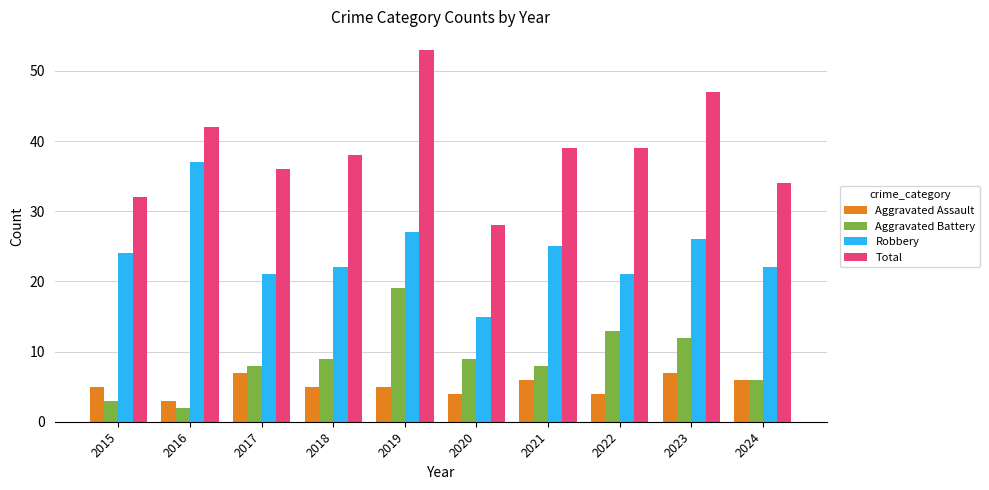

Reading left to right, extract all data points from this chart.

Aggravated Assault: 2015=5	2016=3	2017=7	2018=5	2019=5	2020=4	2021=6	2022=4	2023=7	2024=6
Aggravated Battery: 2015=3	2016=2	2017=8	2018=9	2019=19	2020=9	2021=8	2022=13	2023=12	2024=6
Robbery: 2015=24	2016=37	2017=21	2018=22	2019=27	2020=15	2021=25	2022=21	2023=26	2024=22
Total: 2015=32	2016=42	2017=36	2018=38	2019=53	2020=28	2021=39	2022=39	2023=47	2024=34